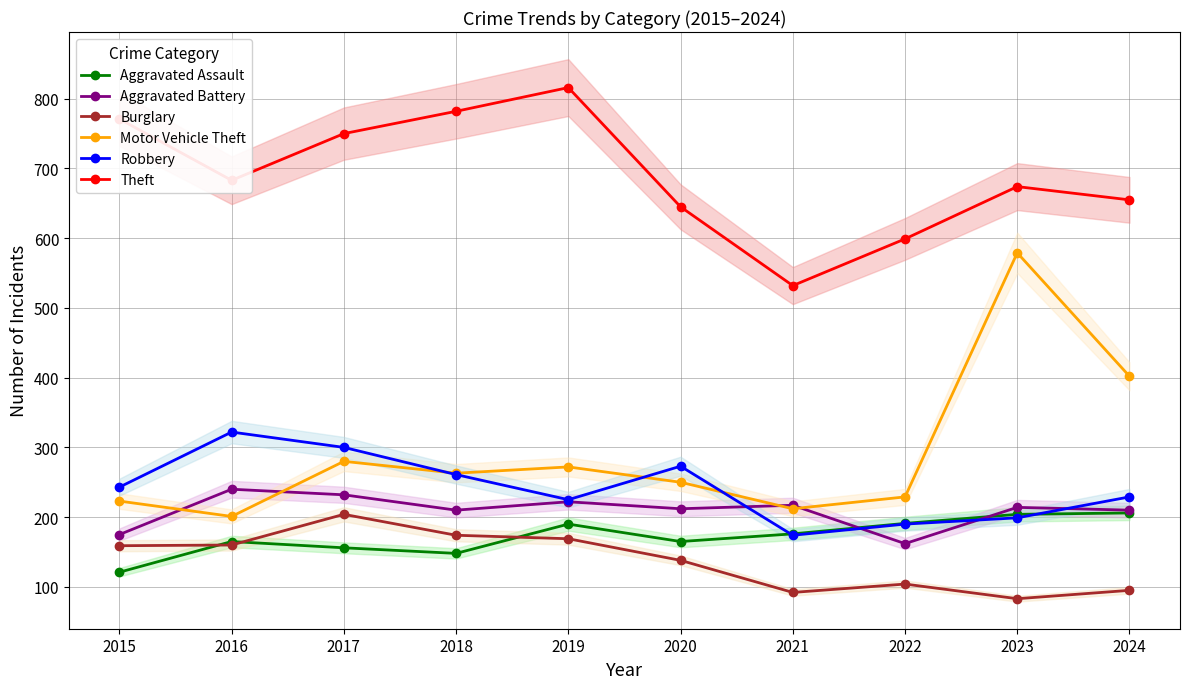

Reading left to right, list all the values displayed in this chart.

Aggravated Assault: 2015=121	2016=165	2017=156	2018=148	2019=190	2020=165	2021=176	2022=191	2023=204	2024=206
Aggravated Battery: 2015=175	2016=240	2017=232	2018=210	2019=222	2020=212	2021=217	2022=162	2023=214	2024=210
Burglary: 2015=159	2016=160	2017=204	2018=174	2019=169	2020=138	2021=92	2022=104	2023=83	2024=95
Motor Vehicle Theft: 2015=223	2016=201	2017=280	2018=263	2019=272	2020=250	2021=212	2022=229	2023=579	2024=402
Robbery: 2015=243	2016=322	2017=300	2018=261	2019=225	2020=273	2021=174	2022=190	2023=199	2024=229
Theft: 2015=771	2016=683	2017=750	2018=782	2019=816	2020=645	2021=532	2022=599	2023=674	2024=655